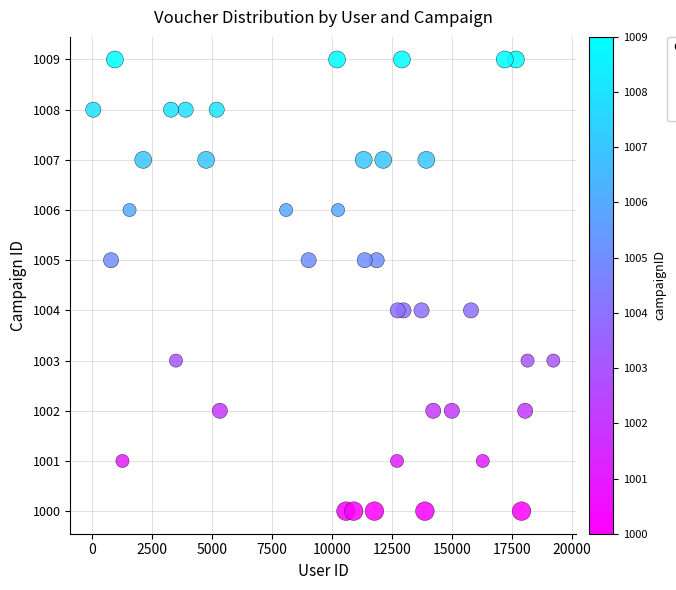

What is the range of Y values (max minus min)?

9